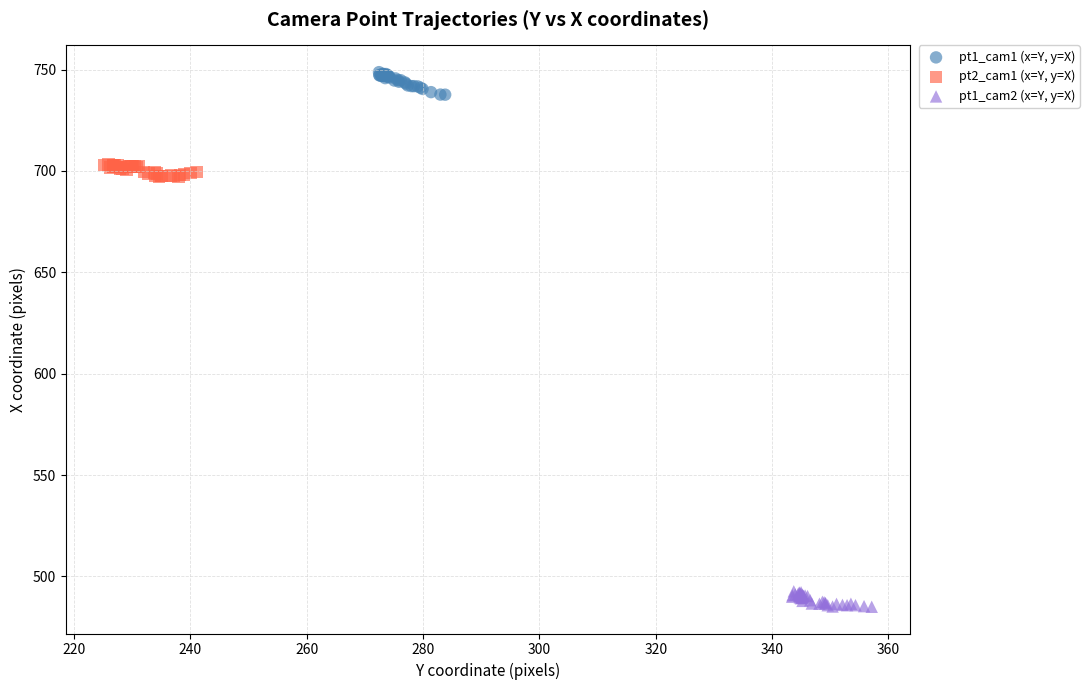

Which series reaches the maximum Y coordinate?

pt1_cam1 (x=Y, y=X)